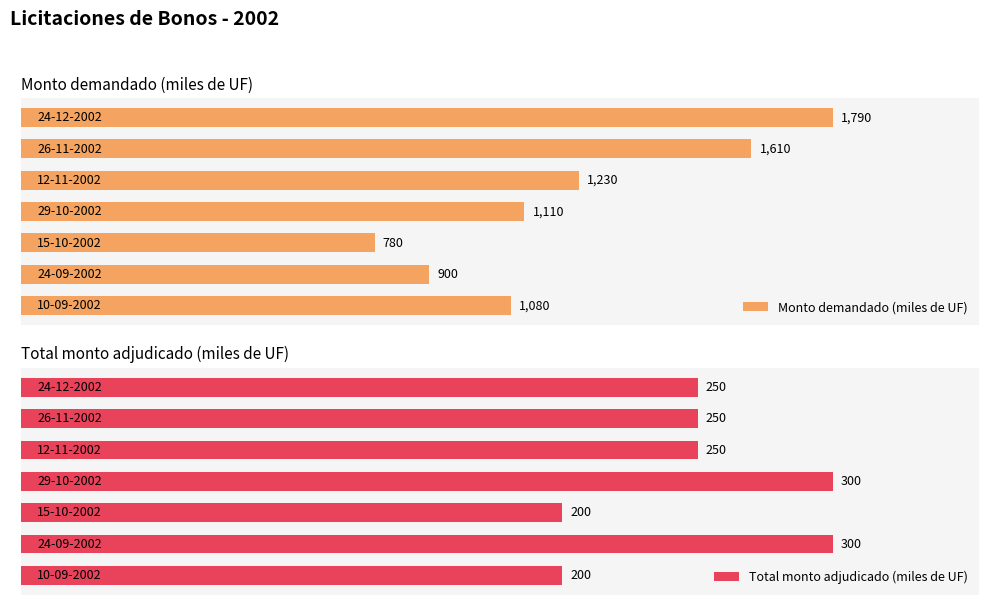

What is the minimum value shown in the chart?

200